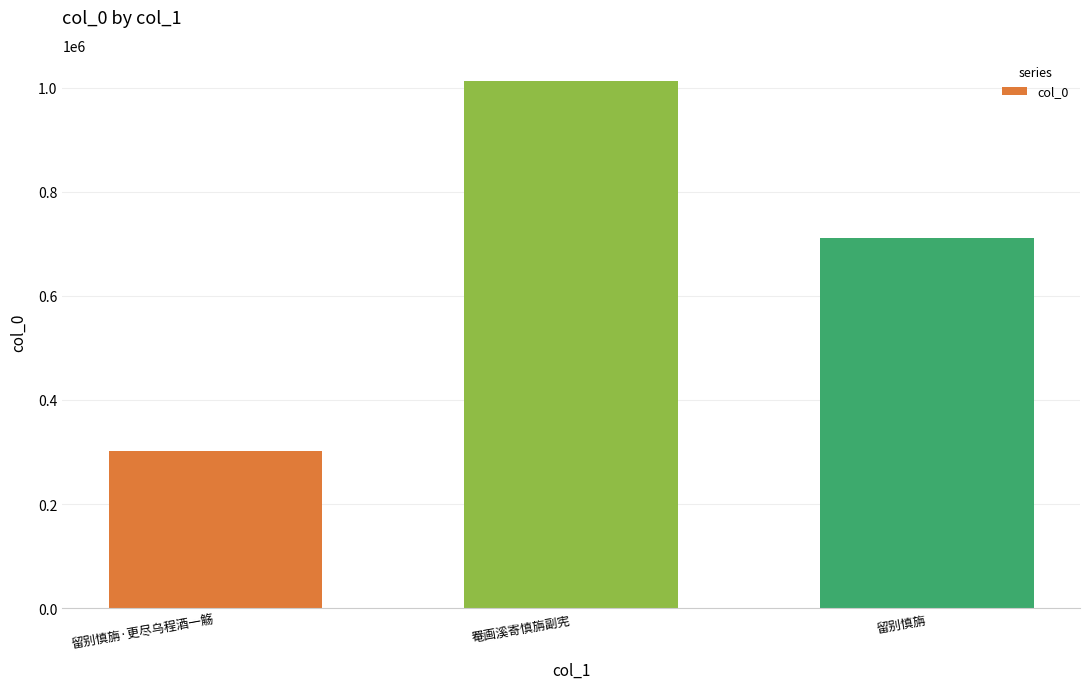

The chart shows a value of 1012387 at 罨画溪寄慎旃副宪. True or false?

True